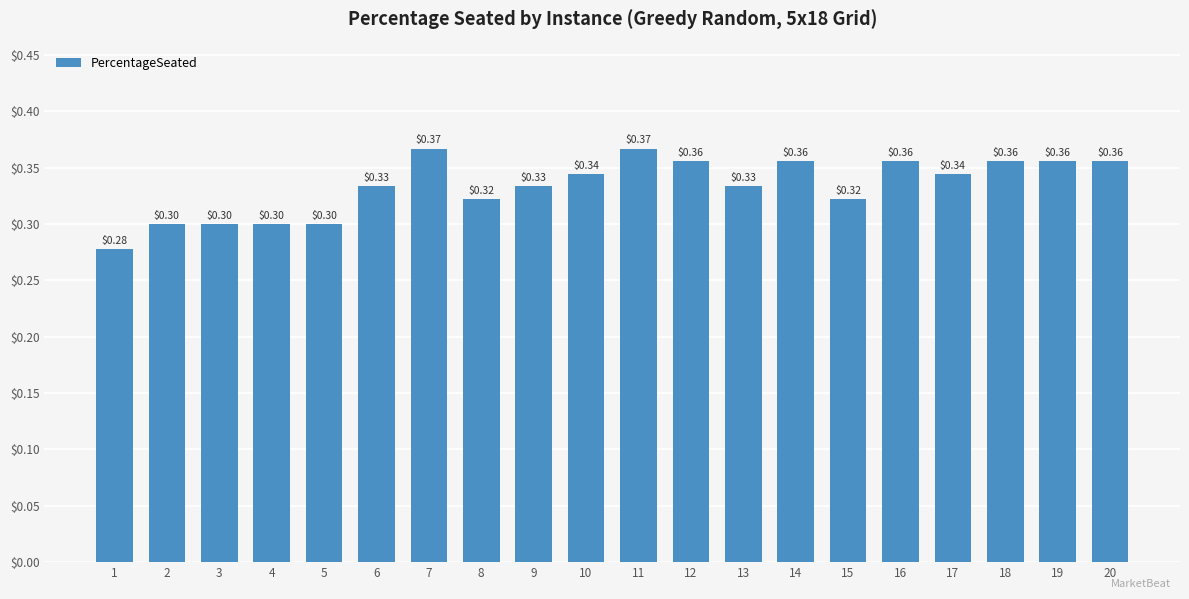

What is the sum of the values at 8 and 6?

0.7